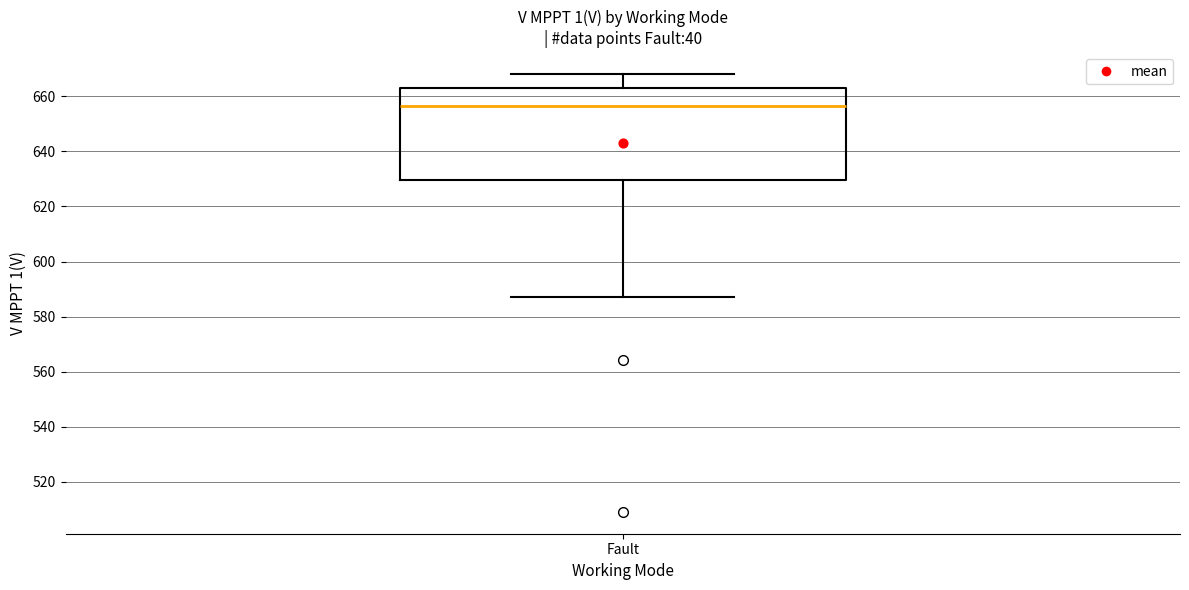

Transcribe this box plot: give where the median line is, the range the box spans, and where the two whiskers end, as read against the y-axis. The values are not printed on the chart, so give them approximately, as read against the axis.

median 656, box 630 to 664, whiskers 588 to 668